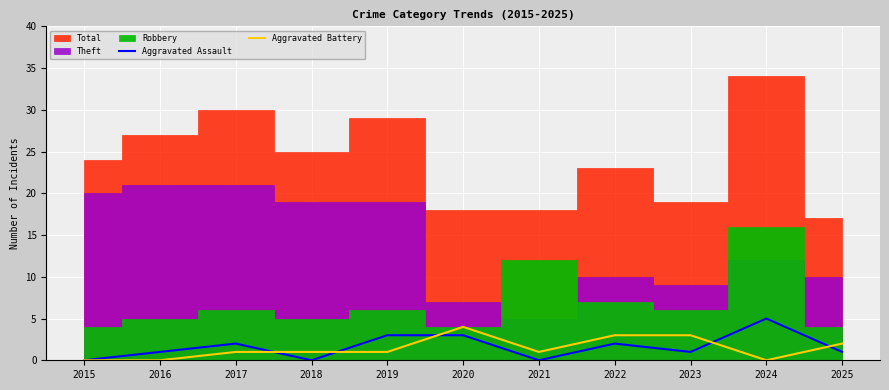

How many categories are shown in the chart?

11